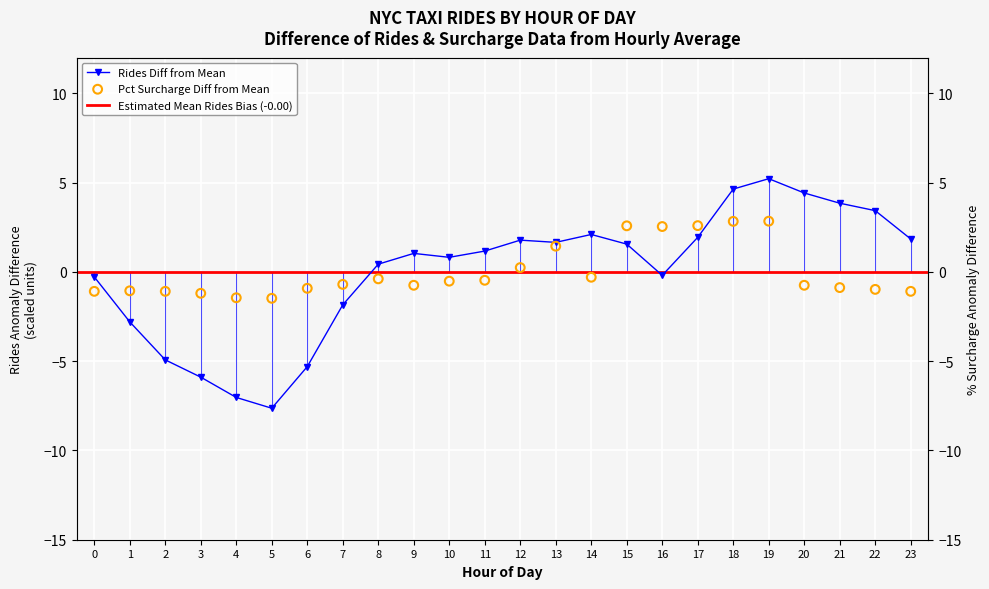

Is the value of rides at 3 greater than the value of percent_surcharge at 4?

No